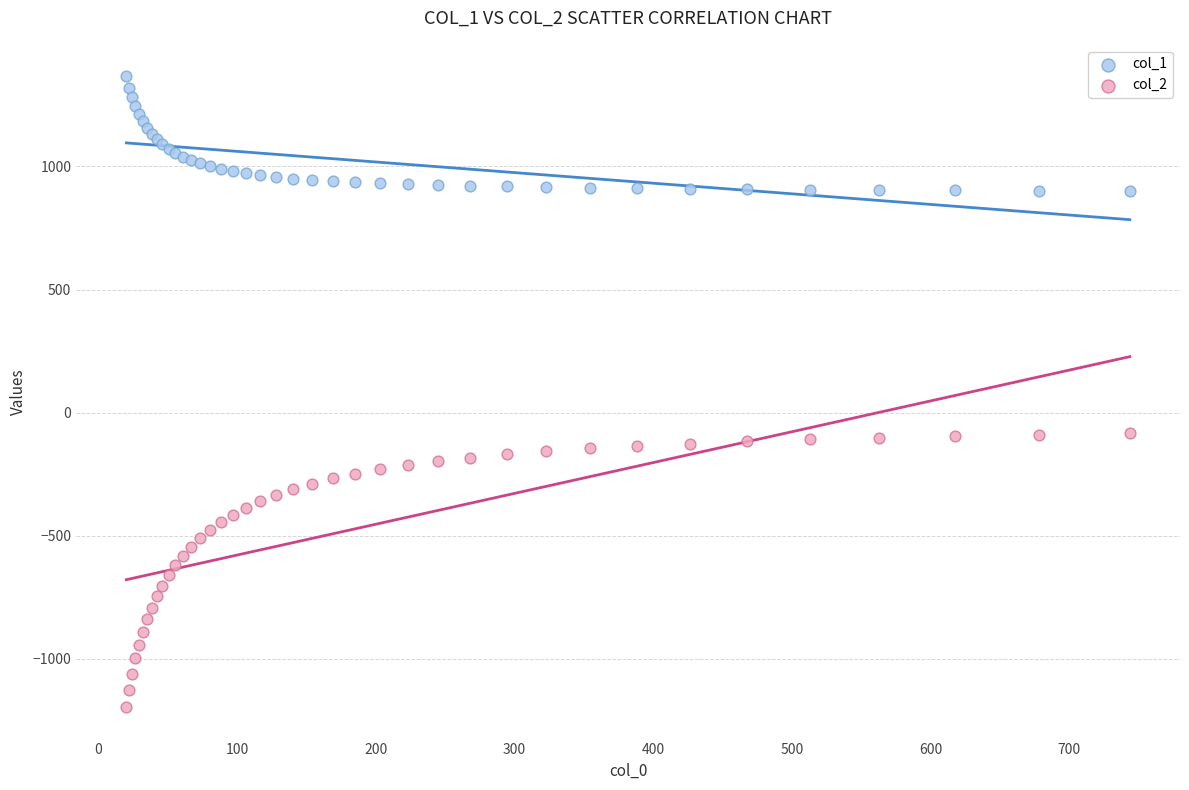

Which series has the largest Y range (max minus min)?

col_2